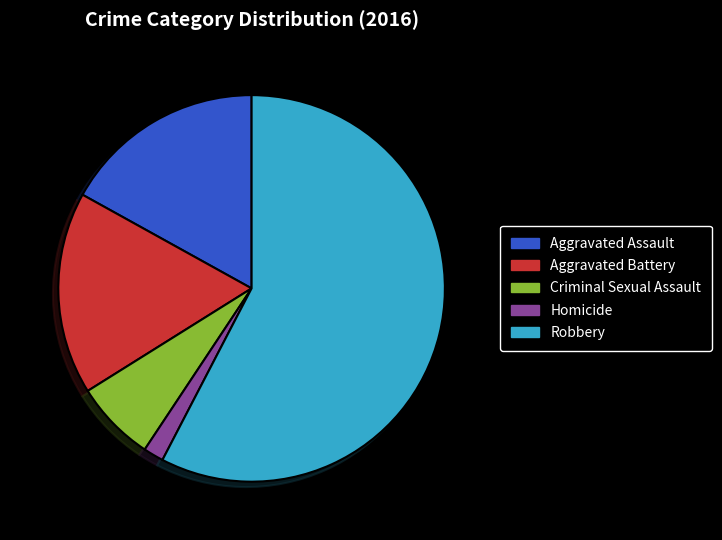

Is Criminal Sexual Assault the majority of the pie?

No